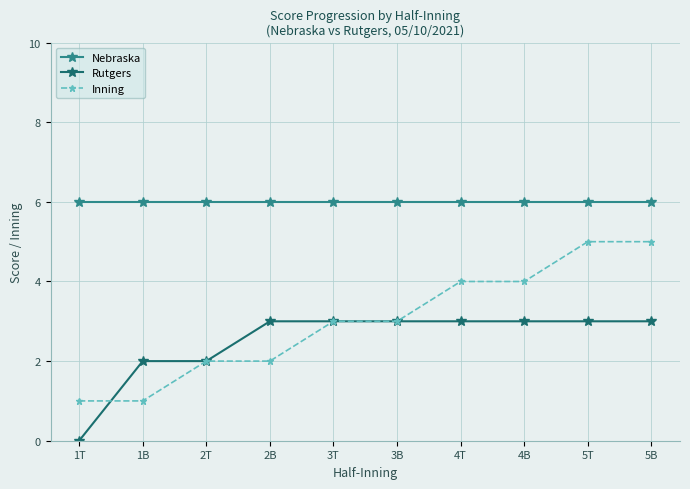

Is it true that Inning equals 3 at 3B?

True